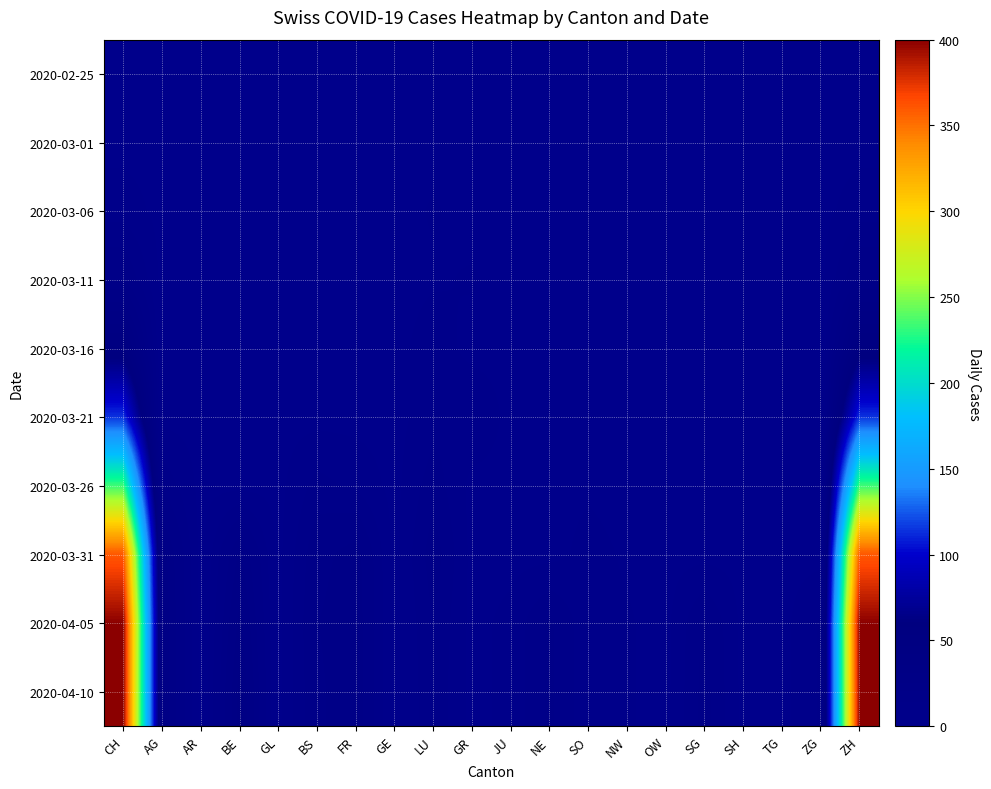

What is the difference between the highest and lowest values at NW?

2